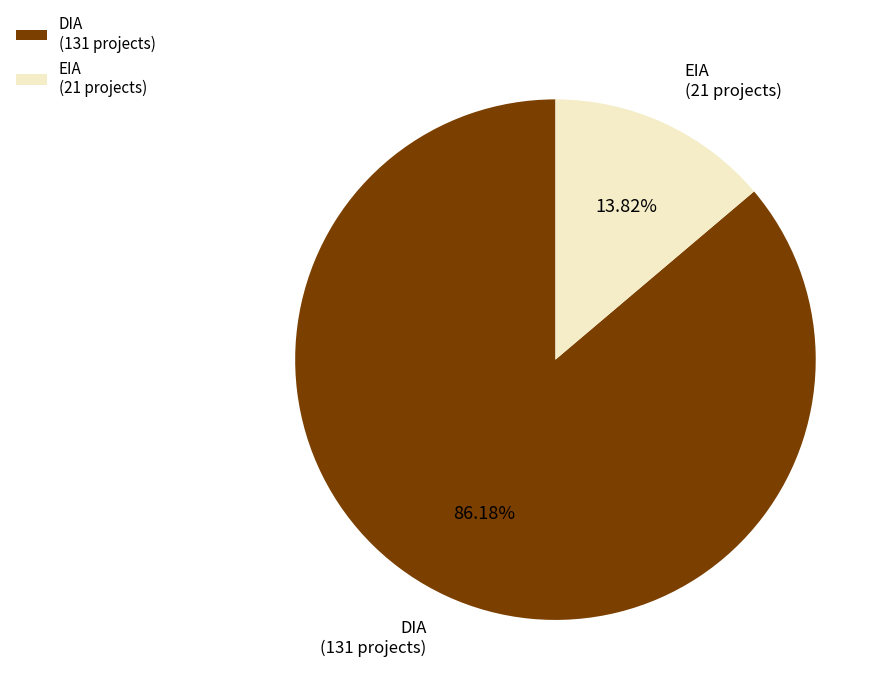

What percentage do DIA and EIA together represent?

100.0%